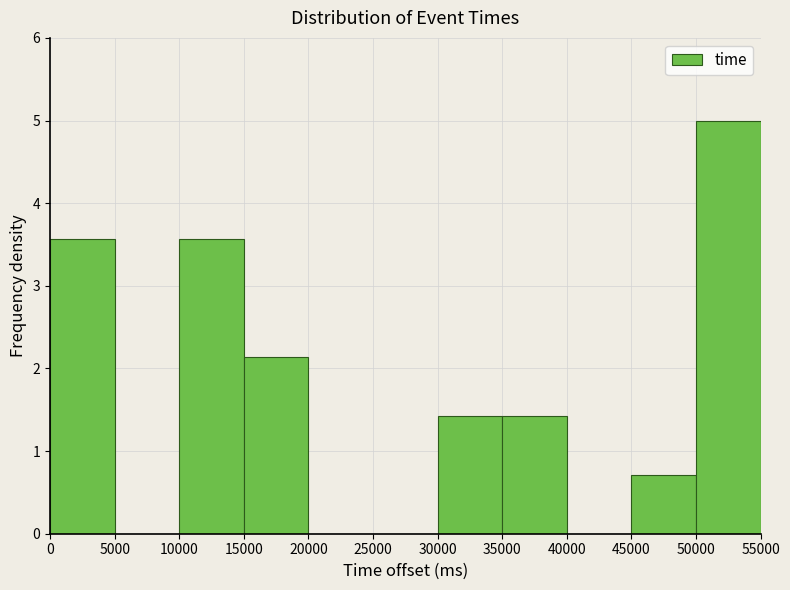

Reading left to right, what are all the values shown in this chart?

0=3.6	5000=0.0	10000=3.6	15000=2.1	20000=0.0	25000=0.0	30000=1.4	35000=1.4	40000=0.0	45000=0.7	50000=5.0